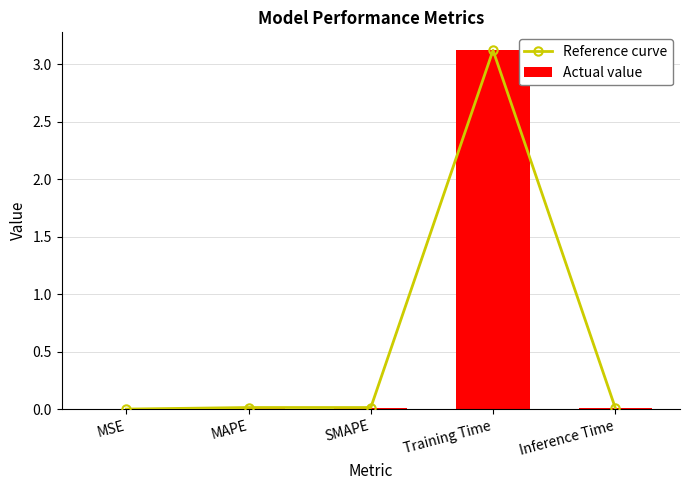

The value of Actual value at SMAPE is 0.0. True or false?

True